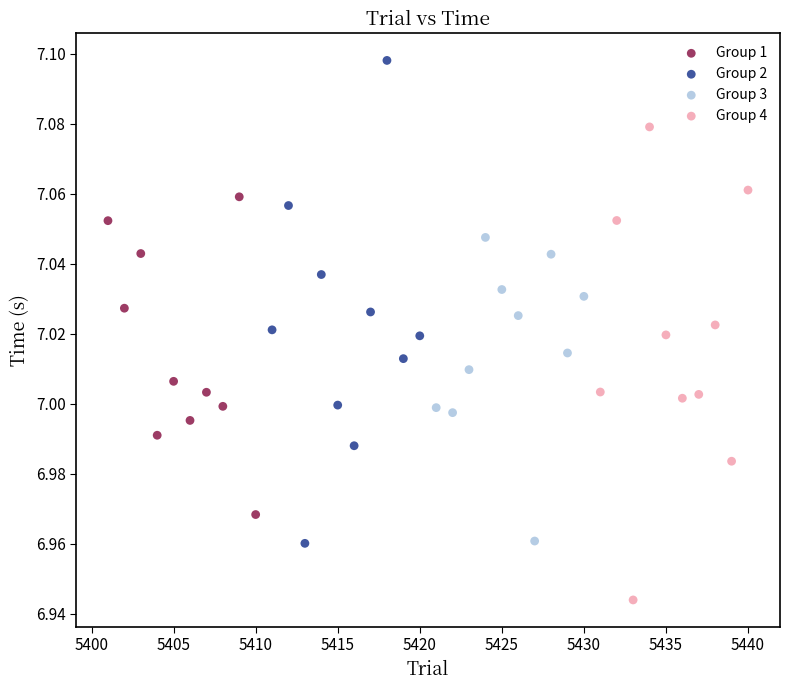

Which series contains the highest Y value?

Group 2